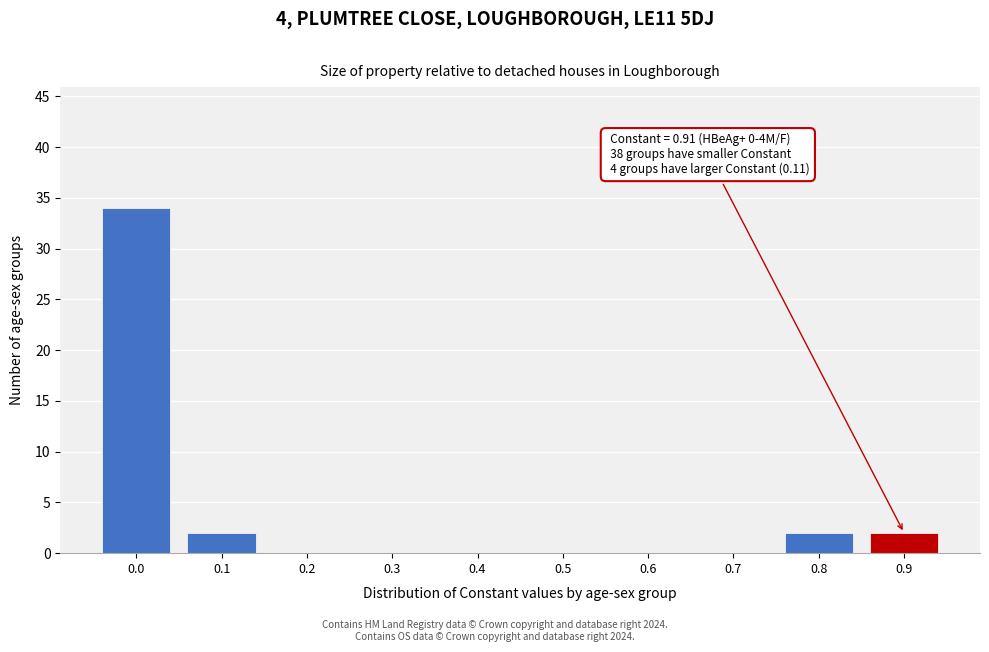

Reading right to left, list all the values displayed in this chart.

0.9=2	0.8=2	0.7=0	0.6=0	0.5=0	0.4=0	0.3=0	0.2=0	0.1=2	0.0=34